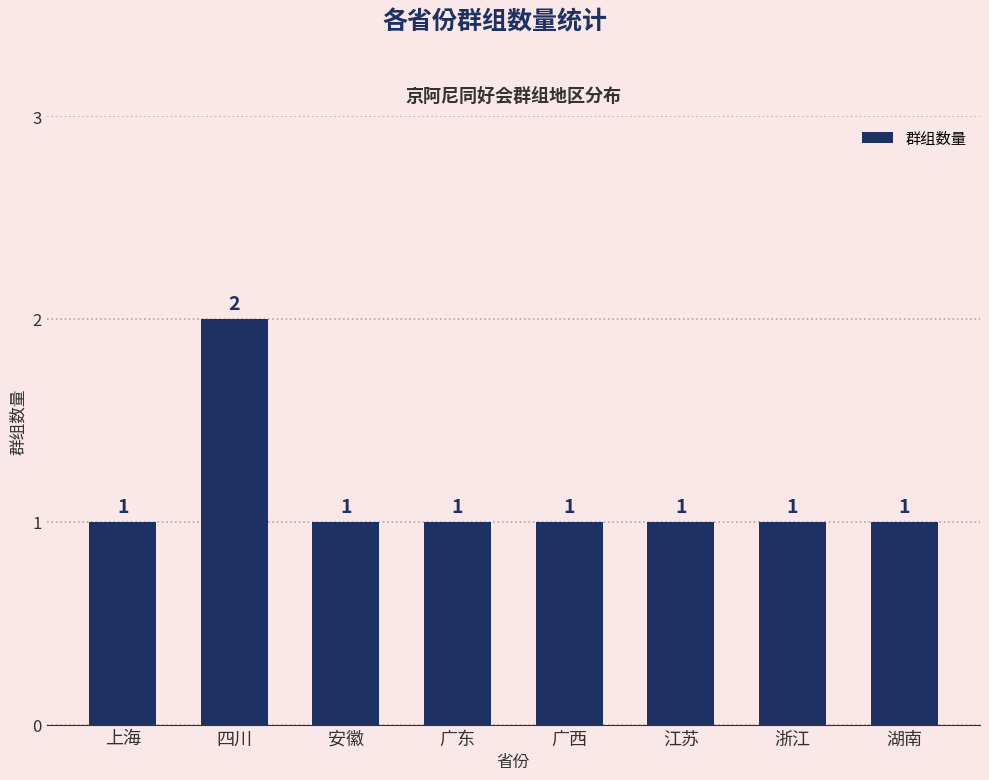

Reading right to left, extract all data points from this chart.

湖南=1	浙江=1	江苏=1	广西=1	广东=1	安徽=1	四川=2	上海=1